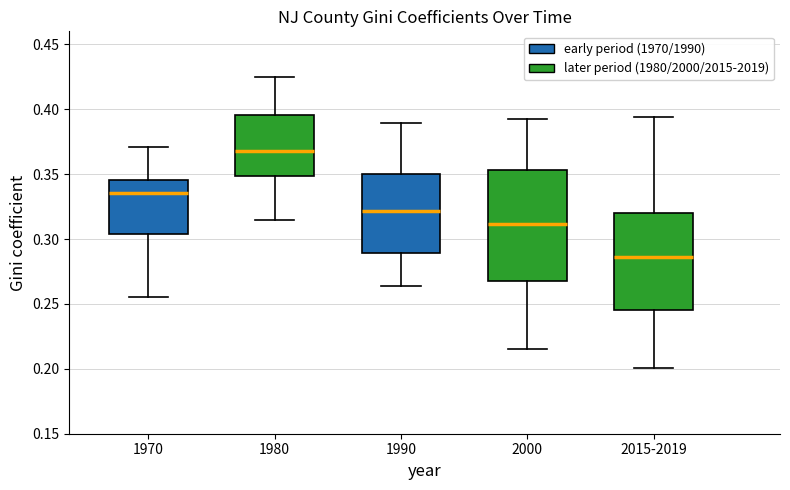

Which box's median line is the highest?

1980